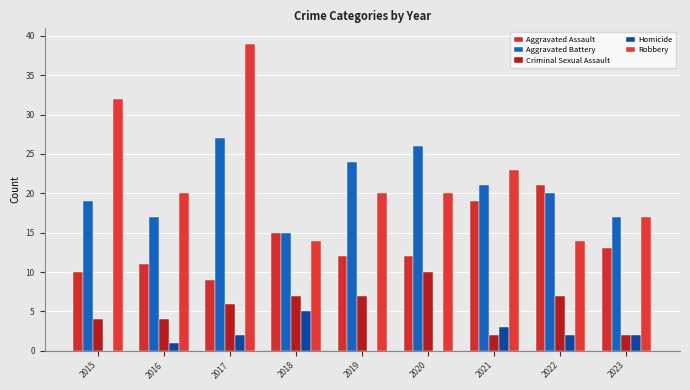

What is the approximate value of Criminal Sexual Assault at 2016?

4